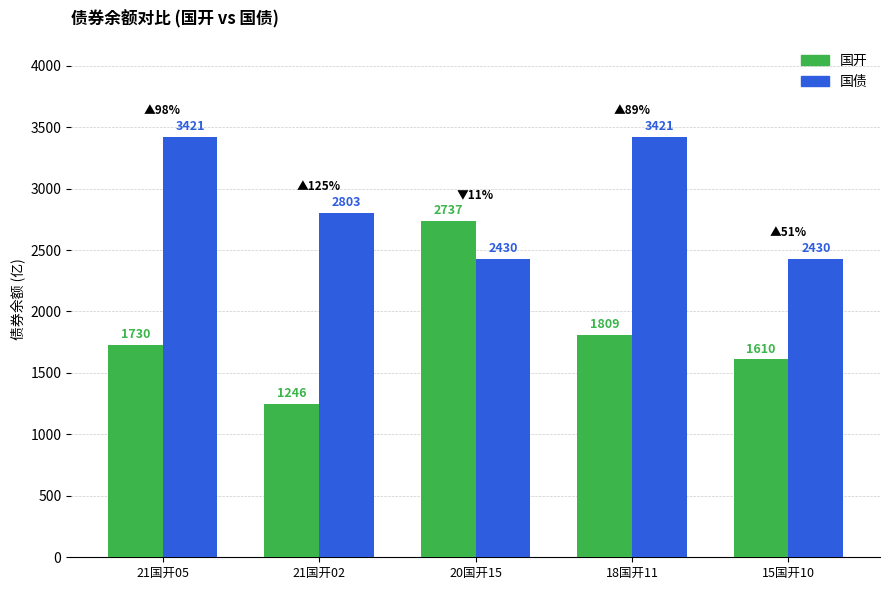

What is the approximate value of 国开 at 20国开15?

2736.6